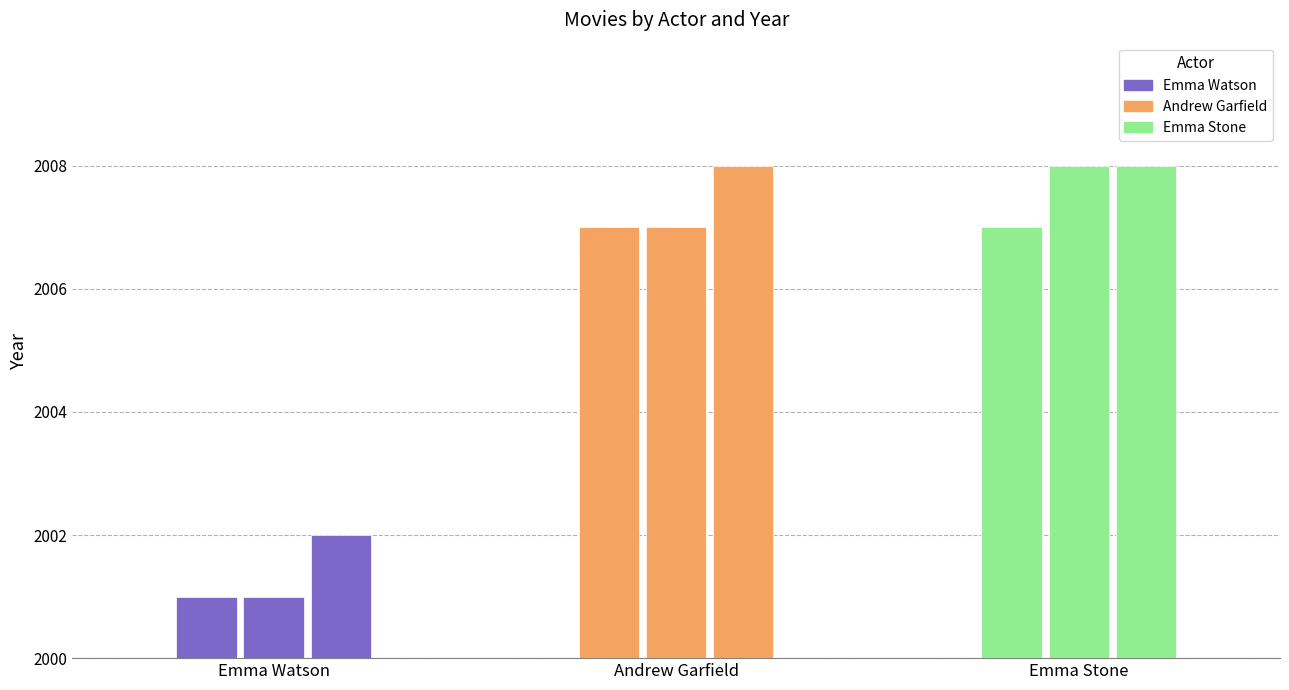

At Andrew Garfield, list the series in order from smallest to largest.

Emma Watson, Andrew Garfield, Emma Stone